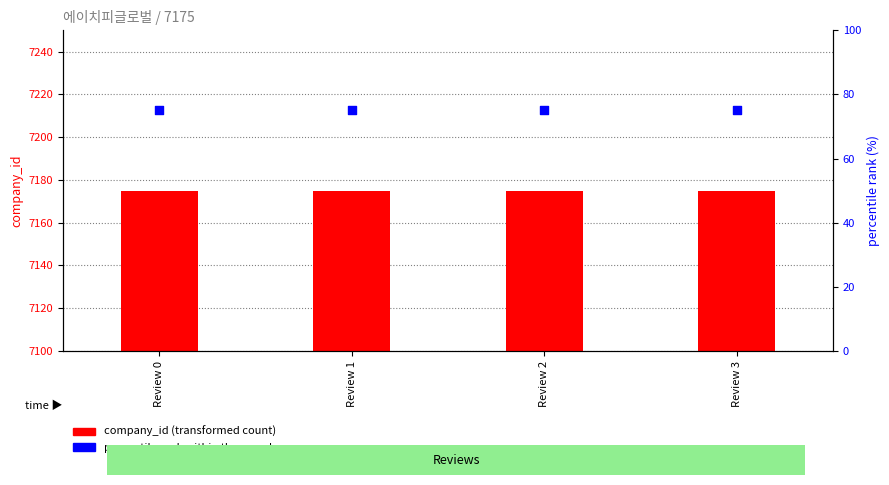

What is the total value across all series at Review 2?

7250